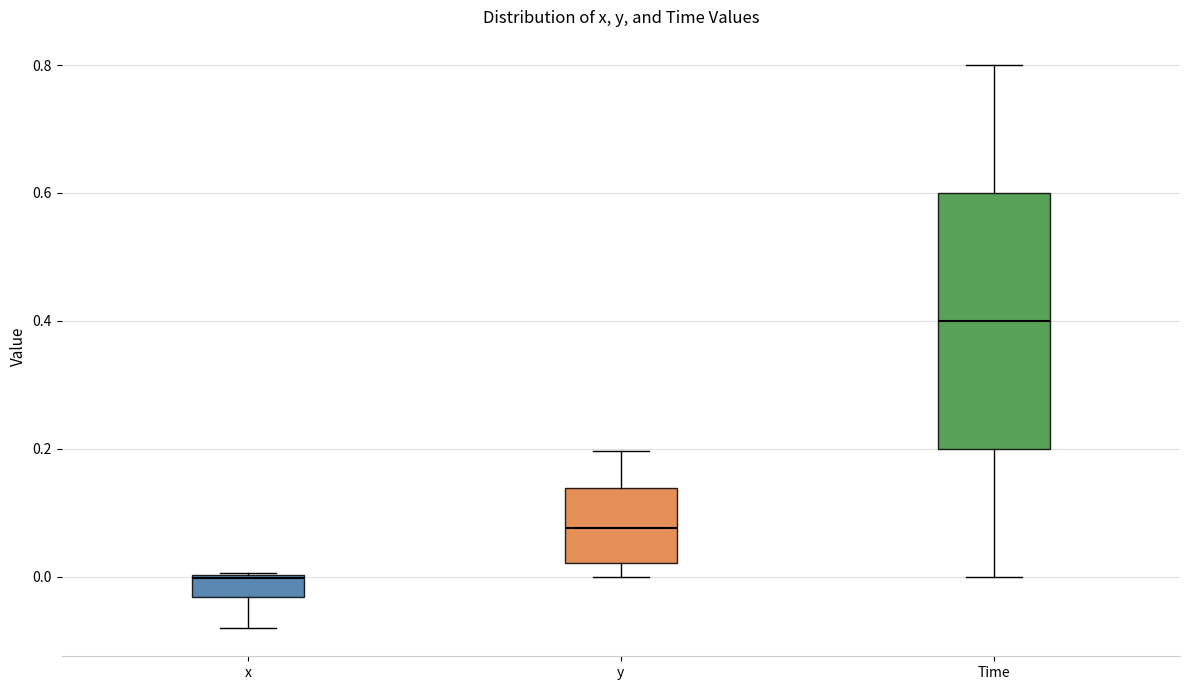

Reading left to right, transcribe this box plot: for each box, give where its median line is, the range the box spans, and where its two whiskers end, as read against the y-axis. The values are not printed on the chart, so give them approximately, as read against the axis.

x: median 0.00, box -0.04 to 0.00, whiskers -0.08 to 0.00
y: median 0.08, box 0.02 to 0.14, whiskers 0.00 to 0.20
Time: median 0.40, box 0.20 to 0.60, whiskers 0.00 to 0.80